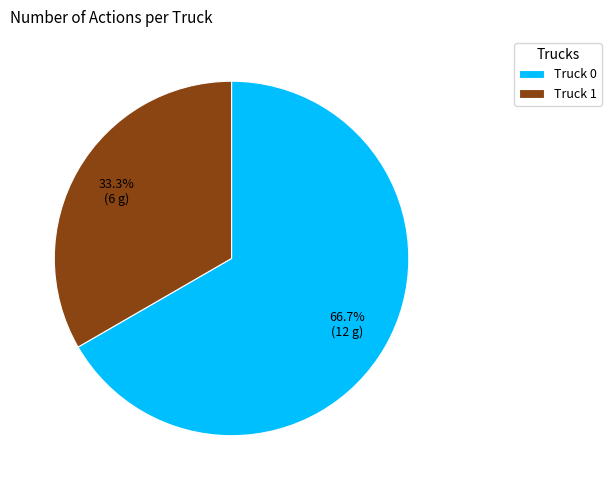

To the nearest percent, what is the average slice percentage?

50%